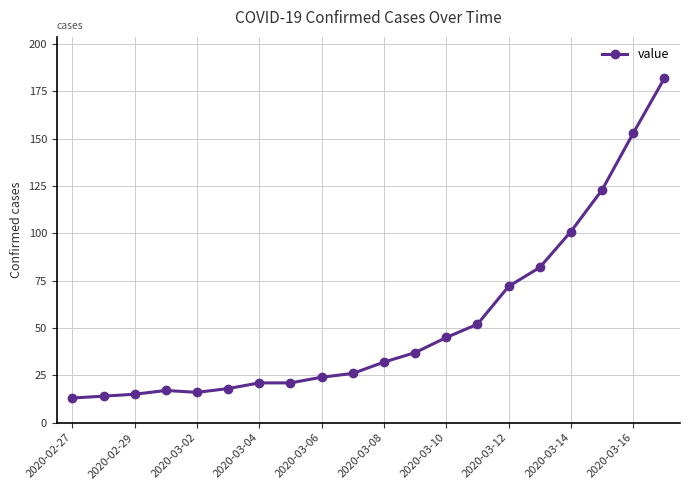

What is the minimum value shown in the chart?

13